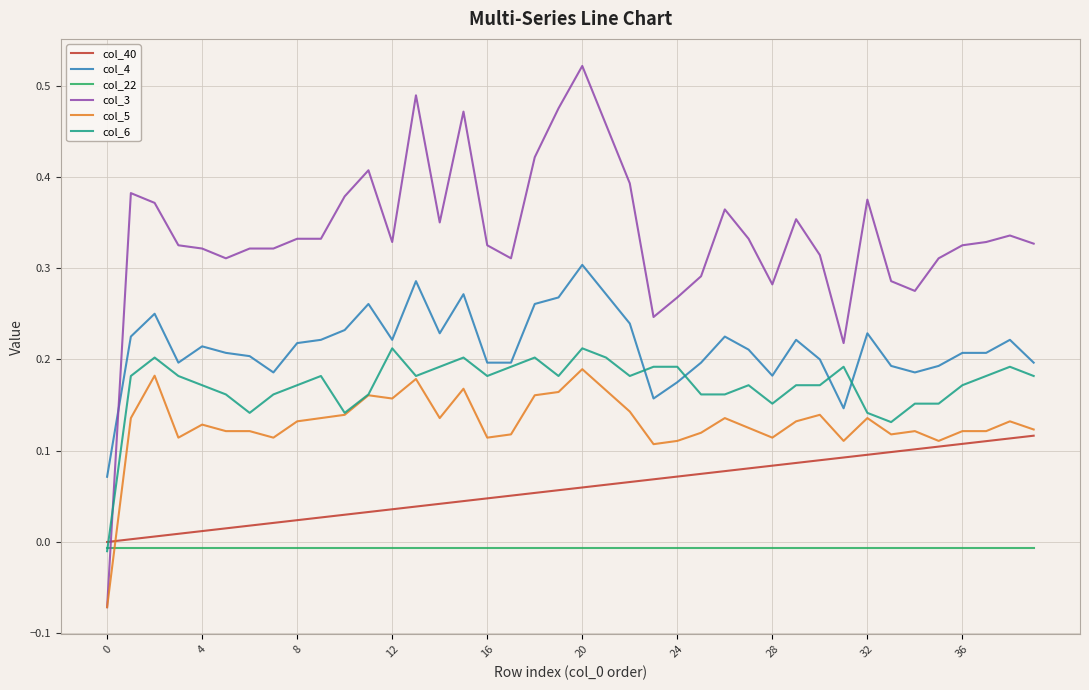

Which series ends up on top after the final intersection of col_22 and col_5?

col_5